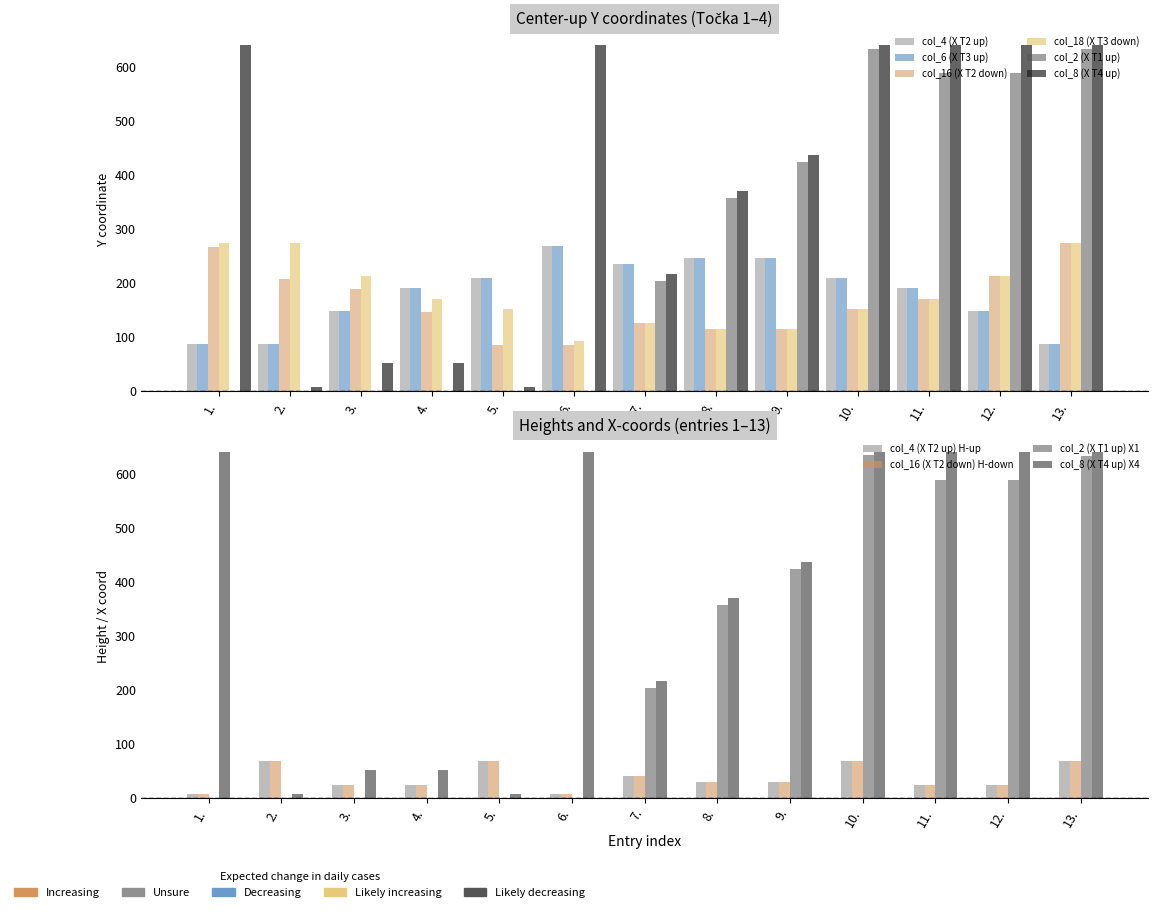

Where is col_6 (X T3 up) nearest to the value 177?

4.